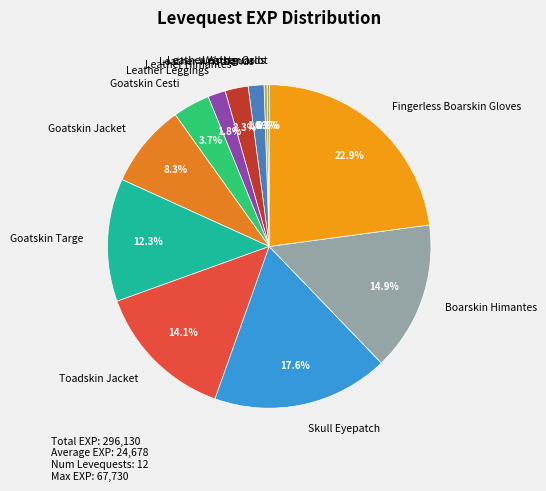

To the nearest percent, what percentage of the pie is Leather Wristbands?

2%